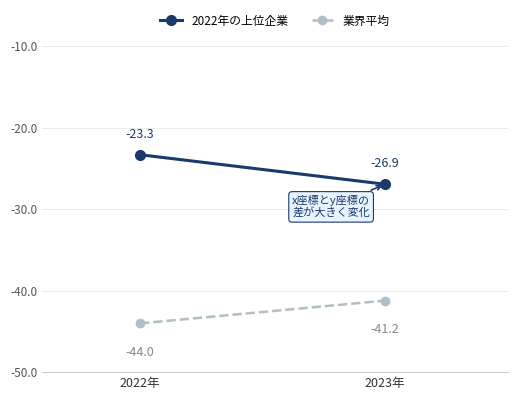

What is the difference between the maximum and minimum values in the 業界平均 series?

2.8